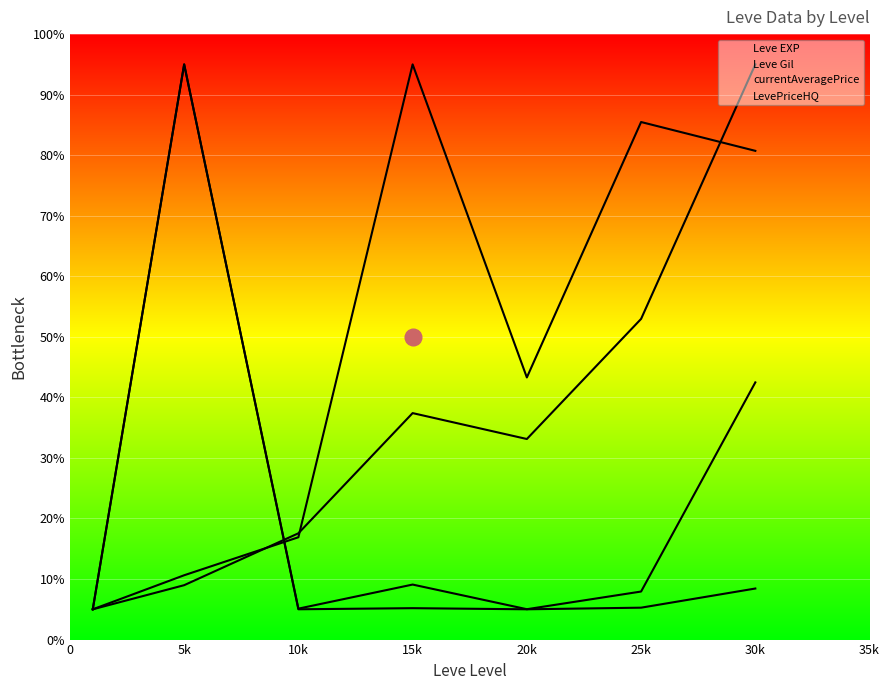

True or false: LevePriceHQ has more than 1 interior local peaks.

True